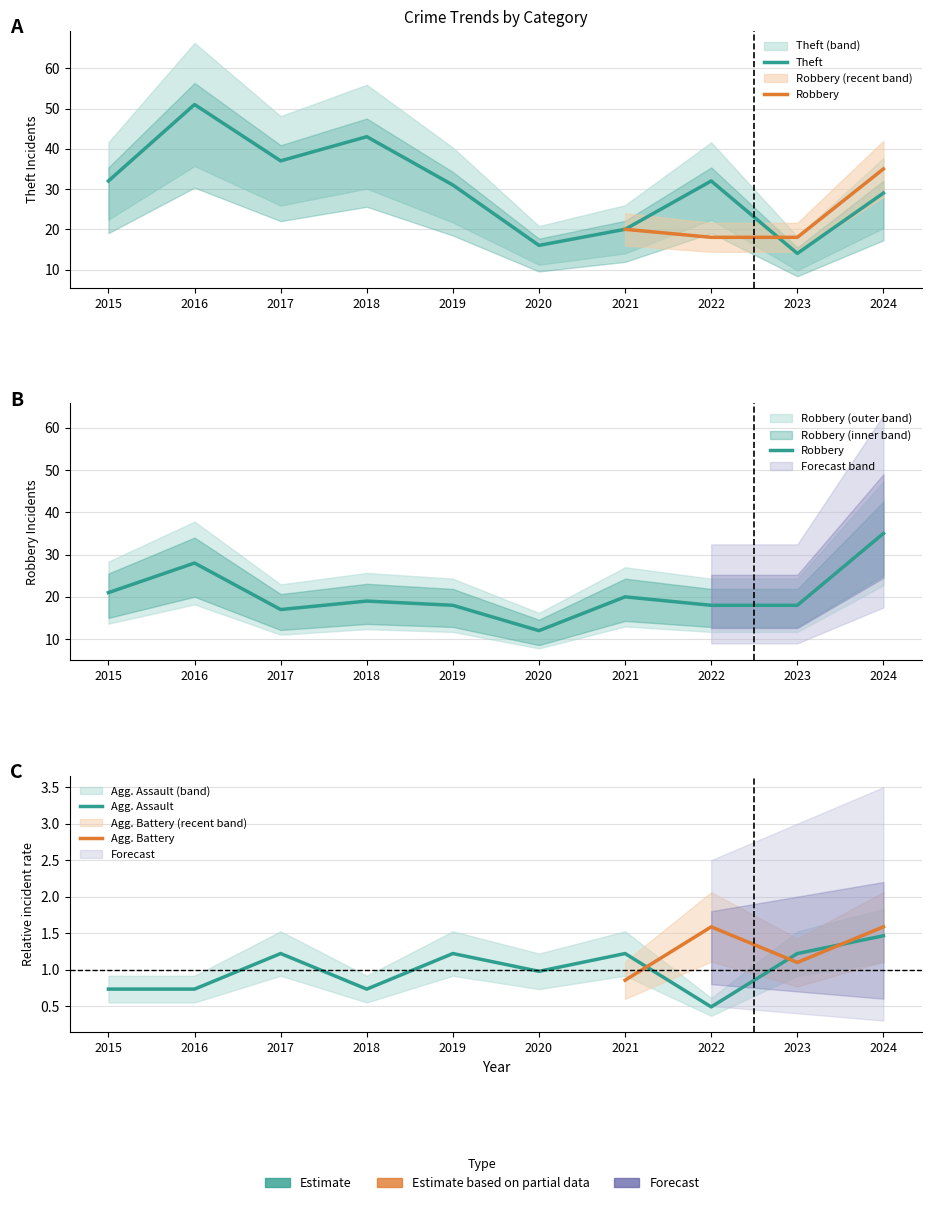

Reading right to left, transcribe all the data shown in this chart.

Robbery: 35.0	18.0	18.0	20.0	12.0	18.0	19.0	17.0	28.0	21.0
Theft: 29.0	14.0	32.0	20.0	16.0	31.0	43.0	37.0	51.0	32.0
Aggravated Assault: 1.5	1.2	0.5	1.2	1.0	1.2	0.7	1.2	0.7	0.7